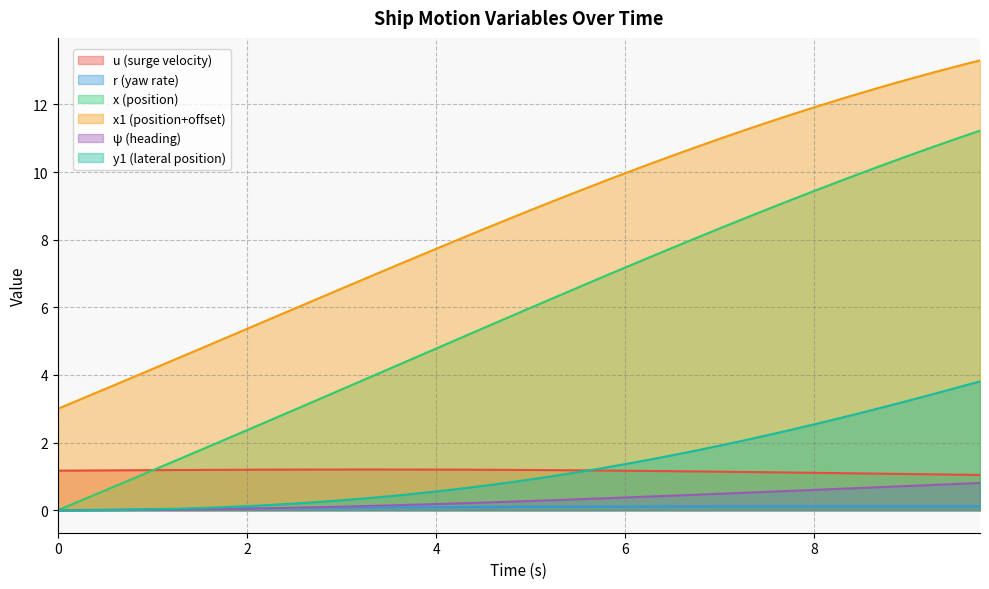

Does the chart have visible grid lines?

Yes